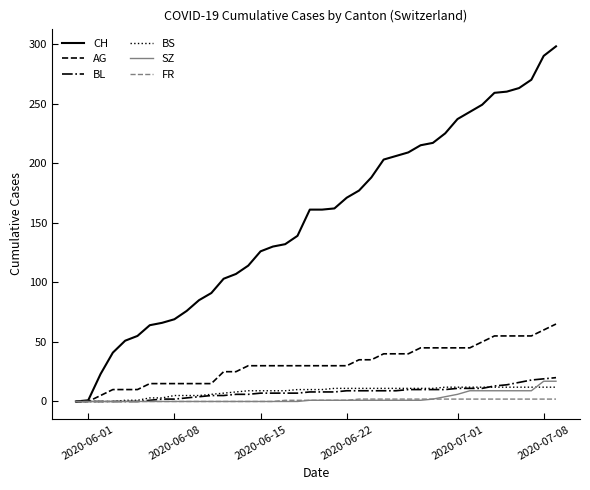

What is the greatest value displayed?

298